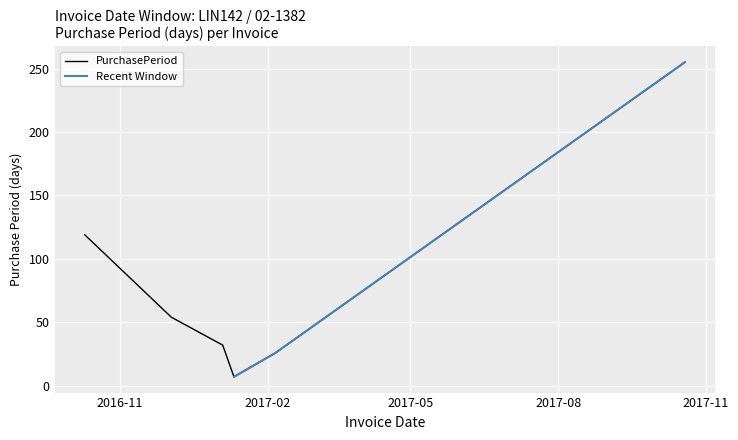

What is the minimum value shown in the chart?

7